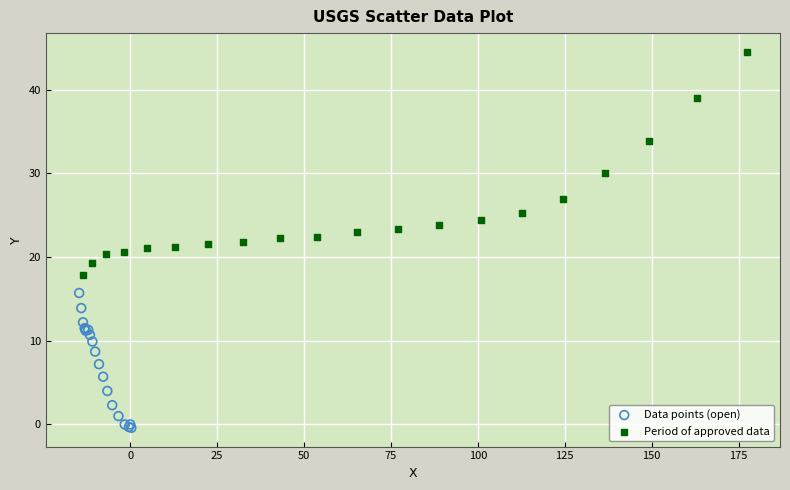

Which series has the largest Y range (max minus min)?

Period of approved data